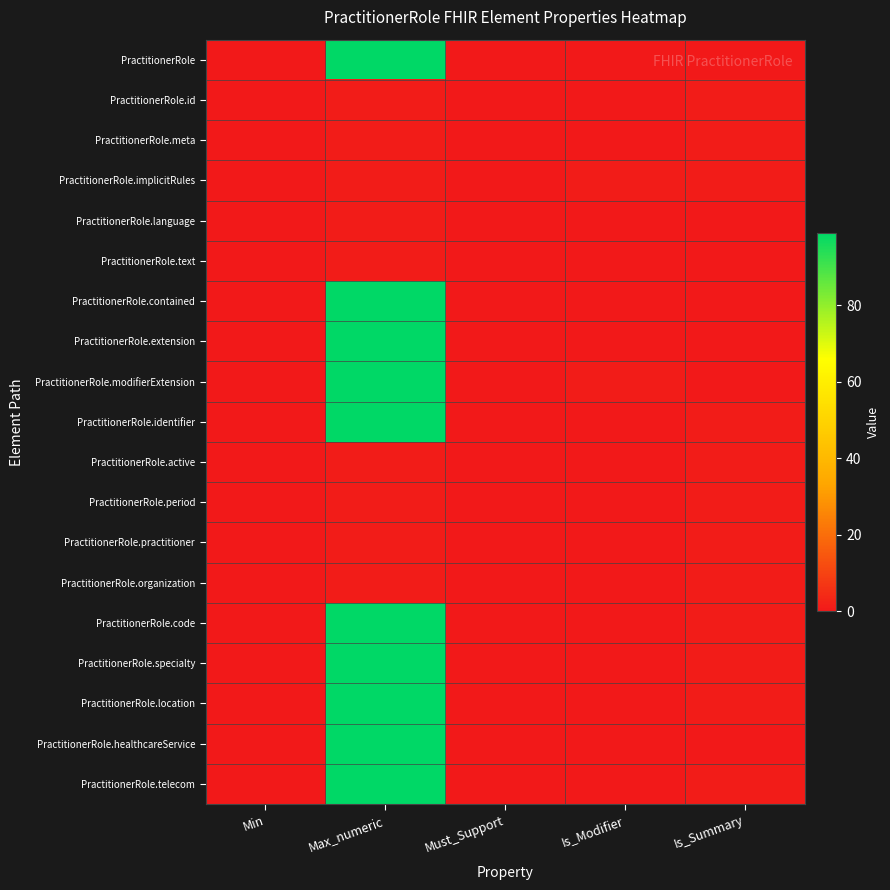

Which series has the widest spread of values?

PractitionerRole